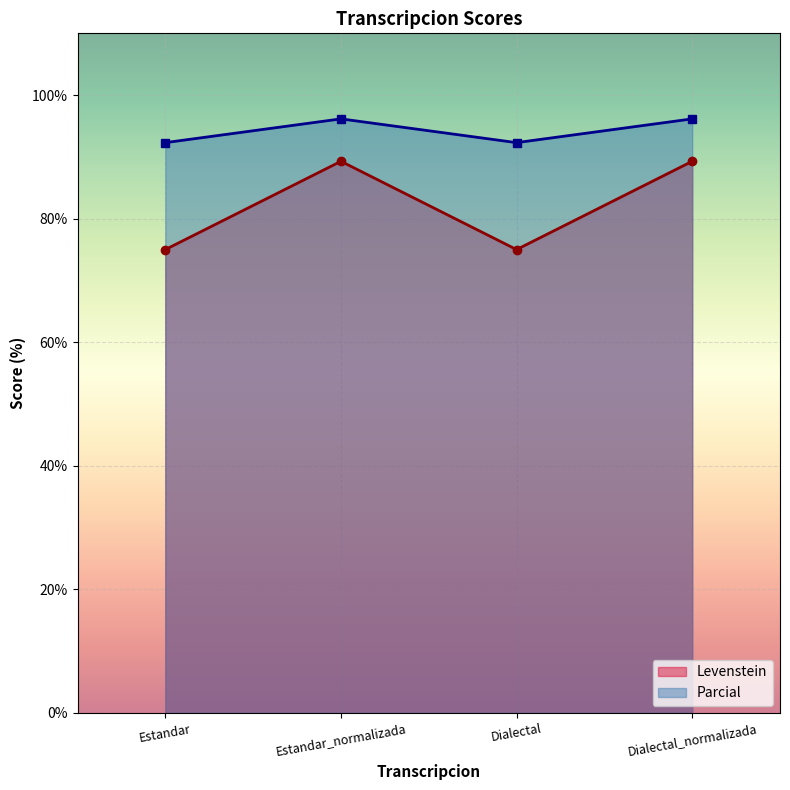

Reading left to right, extract all data points from this chart.

Levenstein: Estandar=75.0	Estandar_normalizada=89.3	Dialectal=75.0	Dialectal_normalizada=89.3
Parcial: Estandar=92.3	Estandar_normalizada=96.2	Dialectal=92.3	Dialectal_normalizada=96.2